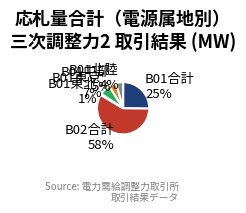

Do B01中部 and B01東京 together represent more than half of the pie?

No